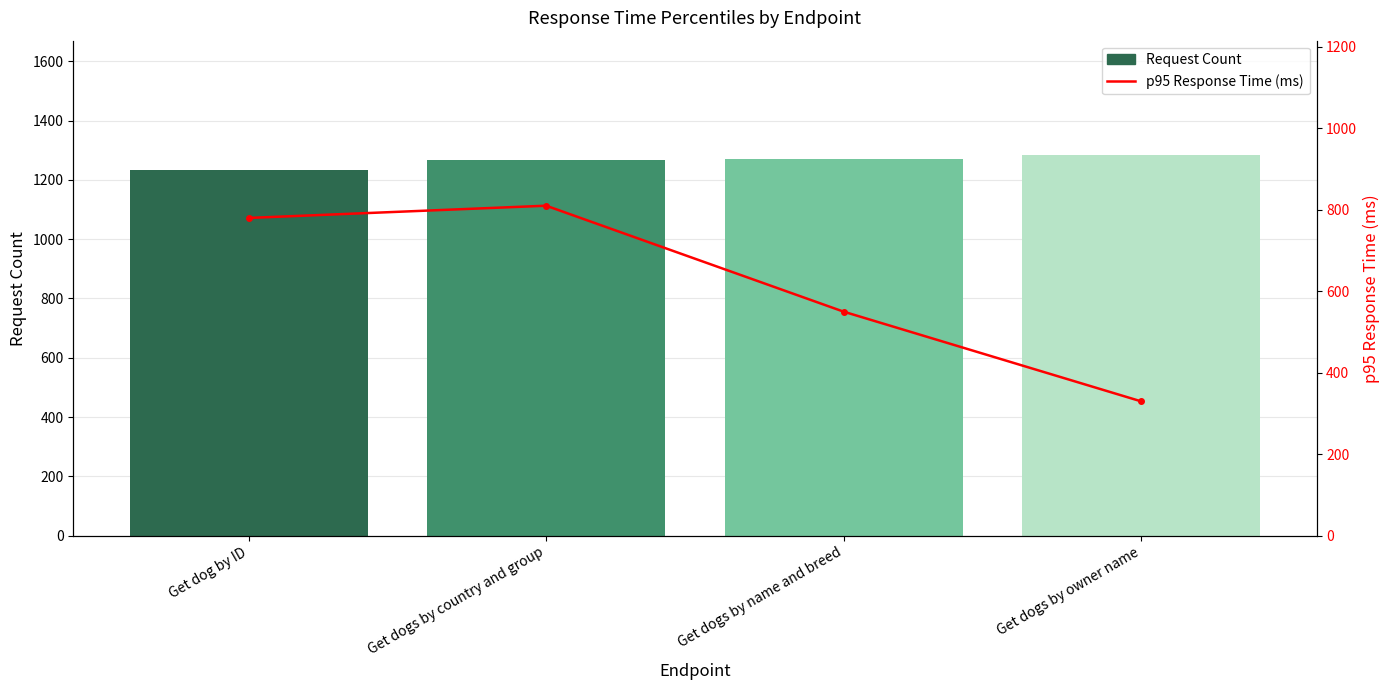

How many groups of bars are there?

4